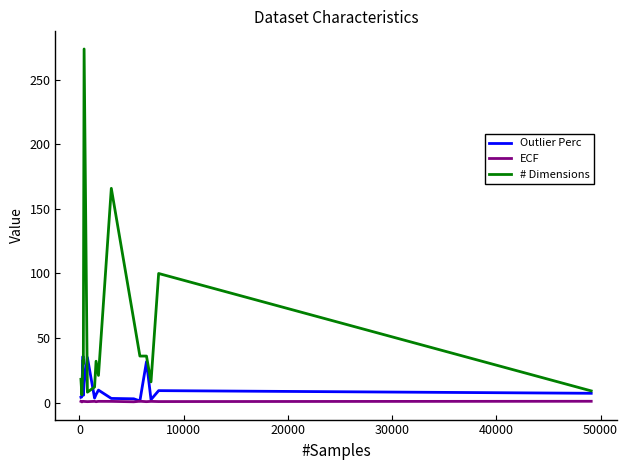

What is the lowest value of the Outlier Perc series?

1.2